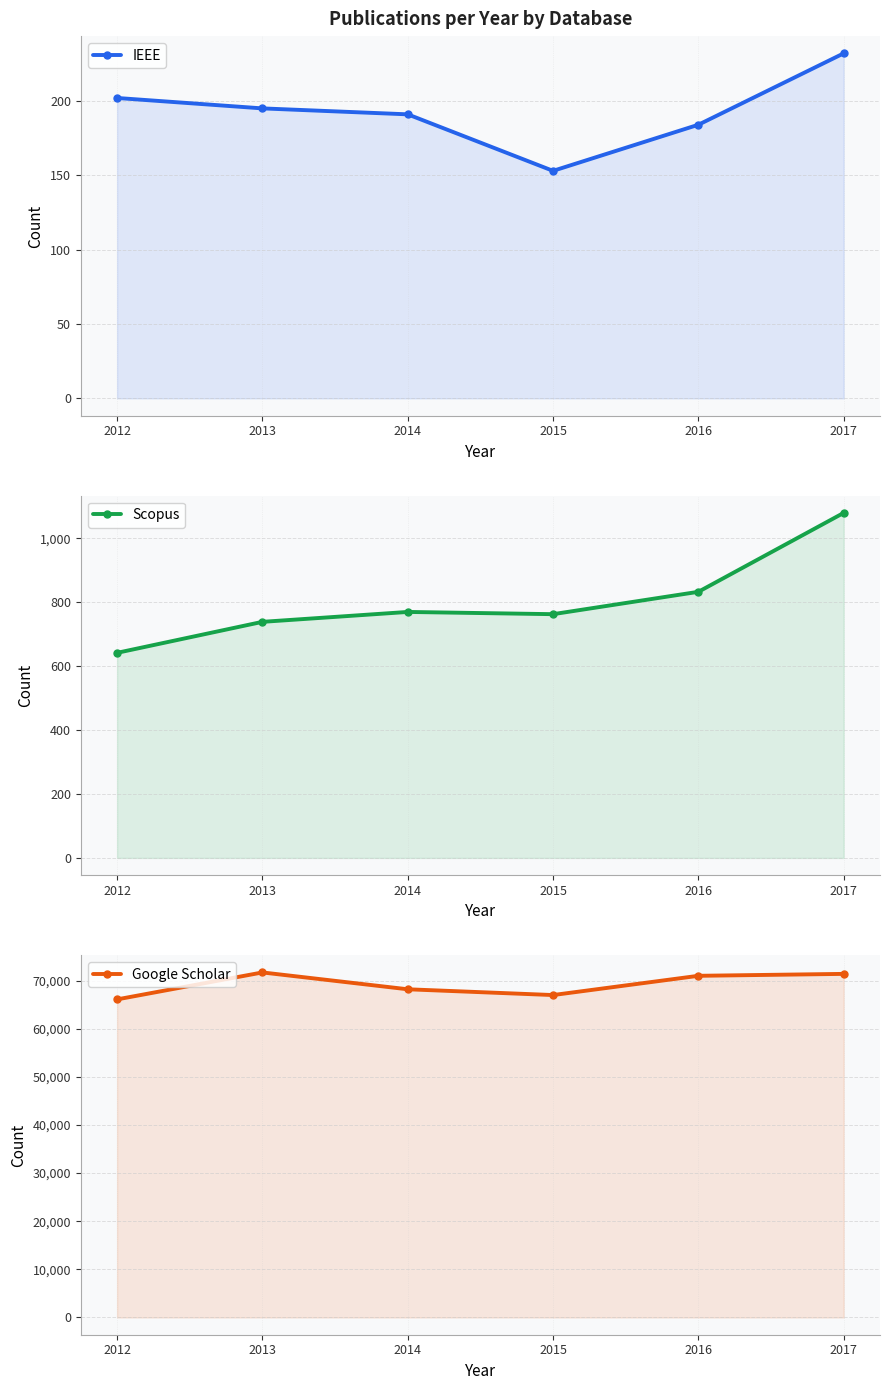

What is the difference between the second highest and second lowest values in the IEEE series?

18